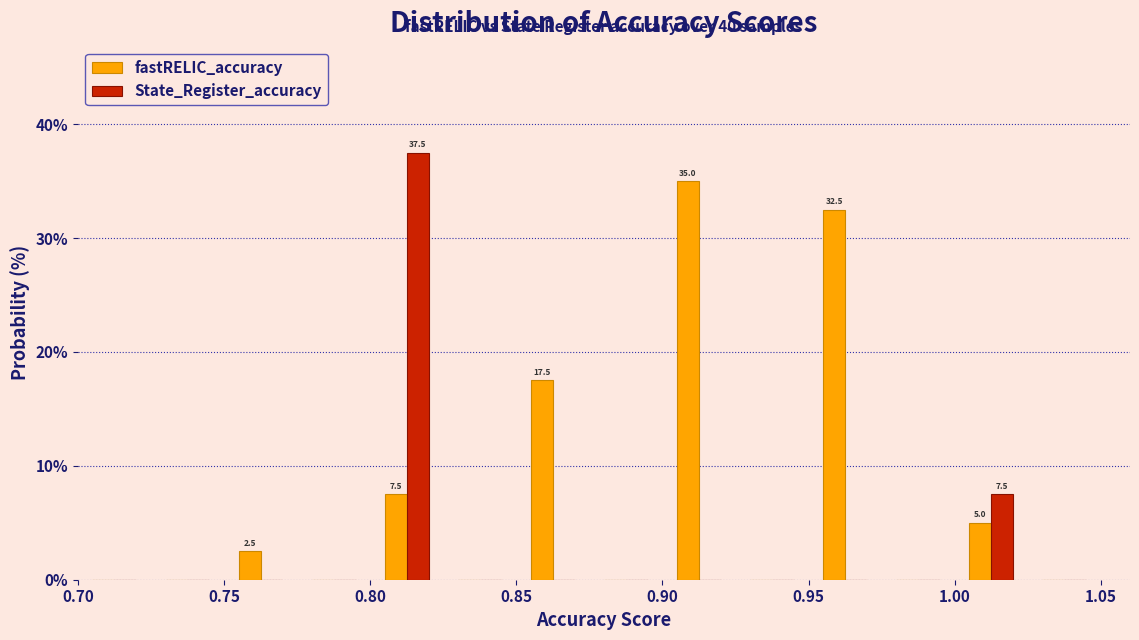

In the State_Register_accuracy series, which range on the x-axis has the tallest bar?

0.800 to 0.825